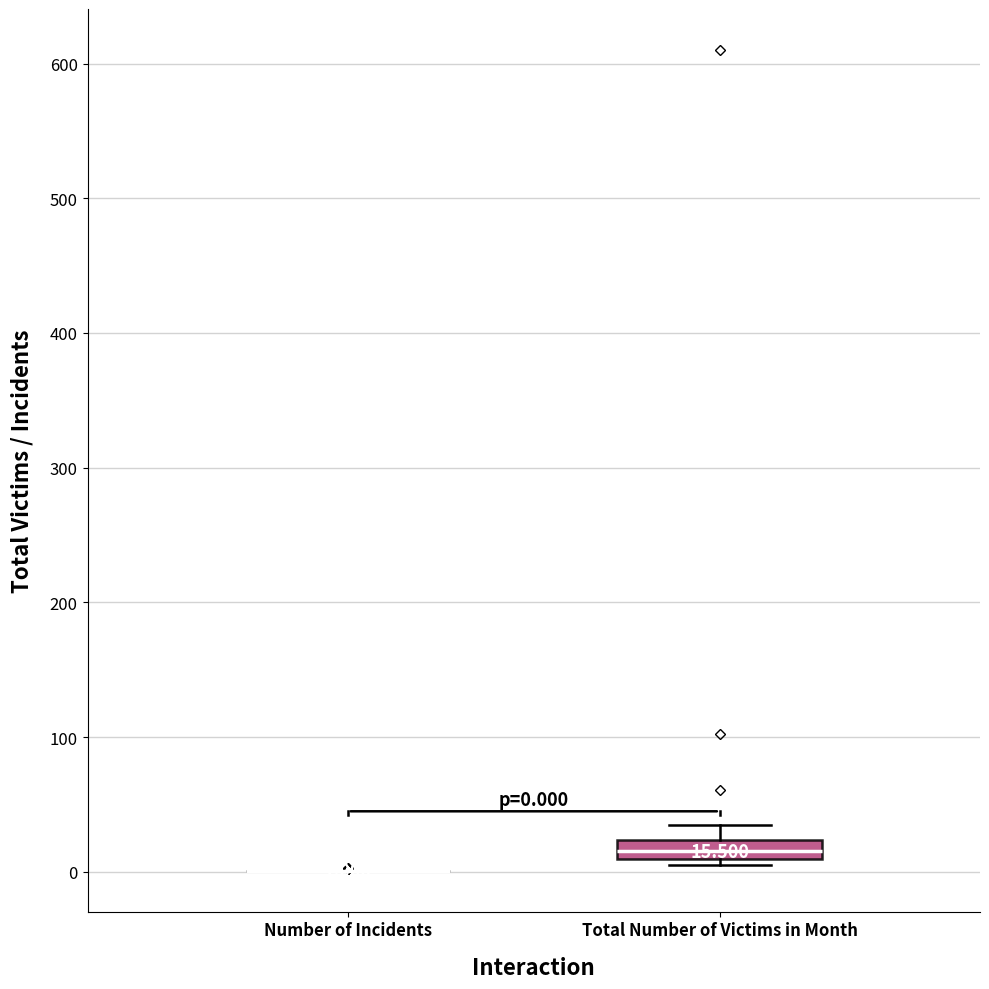

Which box is the tallest, from its lower edge to its upper edge?

Total Number of Victims in Month